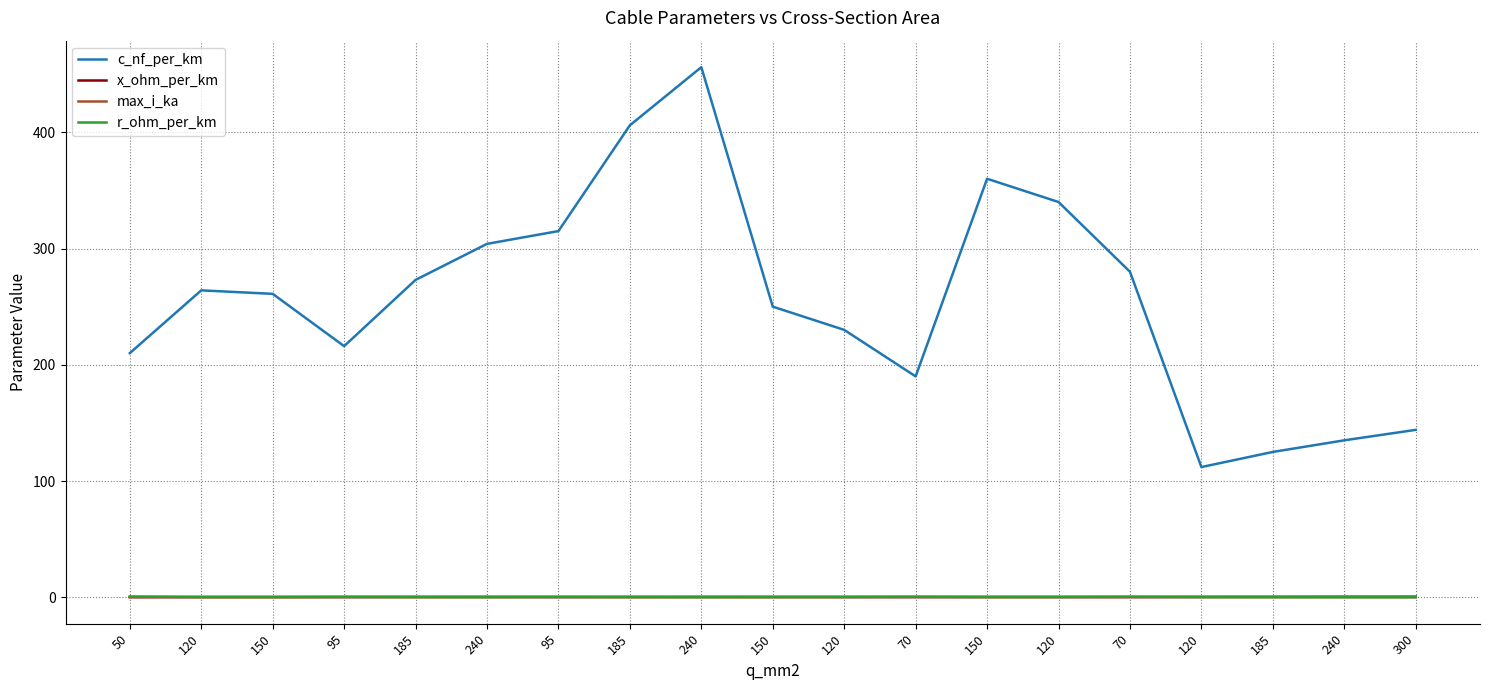

What is the approximate value of r_ohm_per_km at 70?

0.4